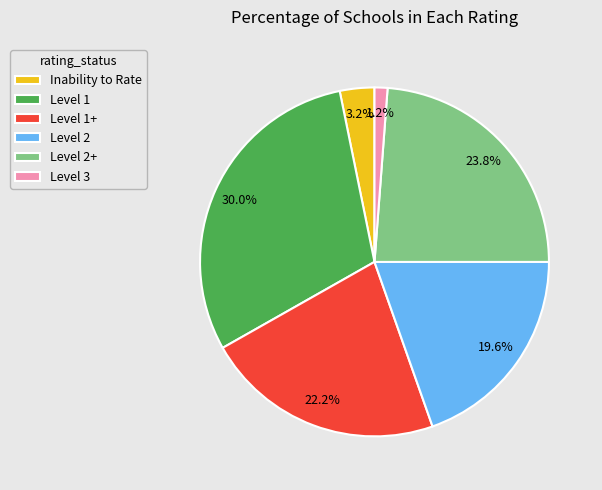

What is the ratio of the value at Level 2+ to the value at Level 2?

1.2